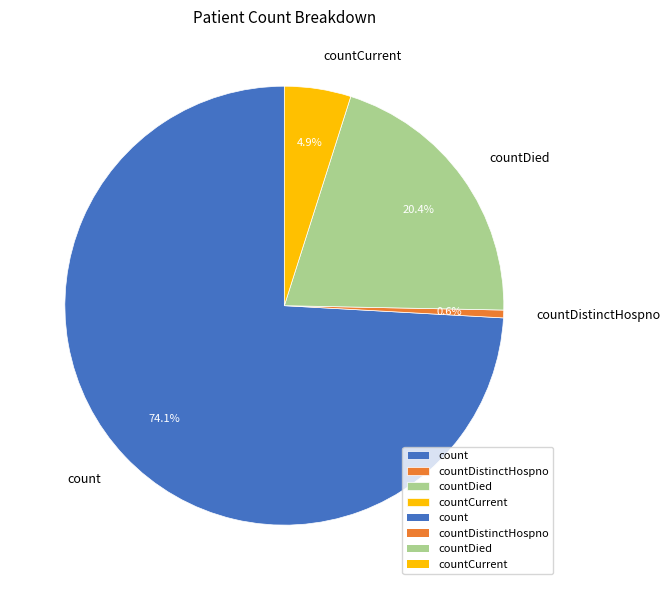

Is it true that count is 60% of the pie?

False